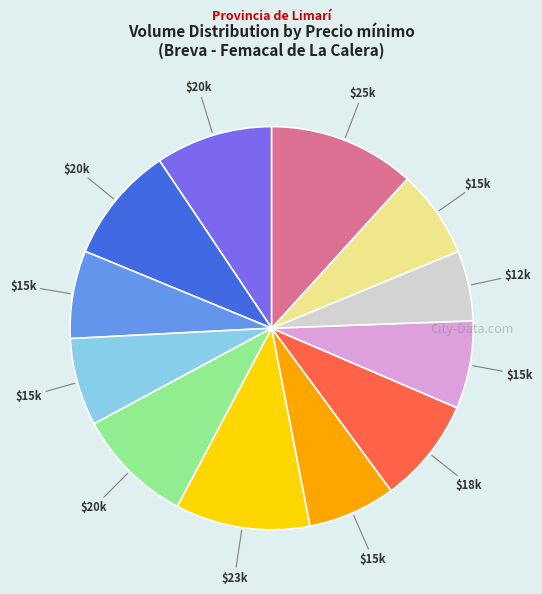

Does any single category account for the majority?

No